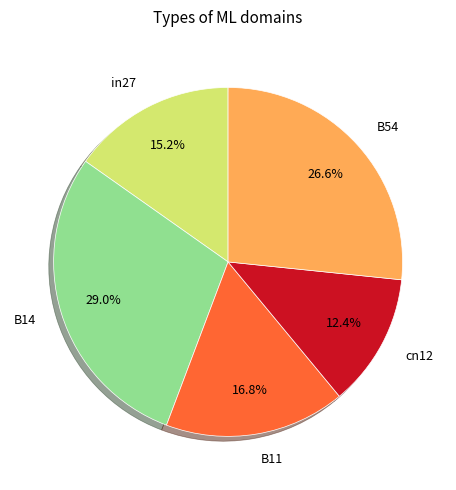

Which category has the biggest portion of the pie?

B14